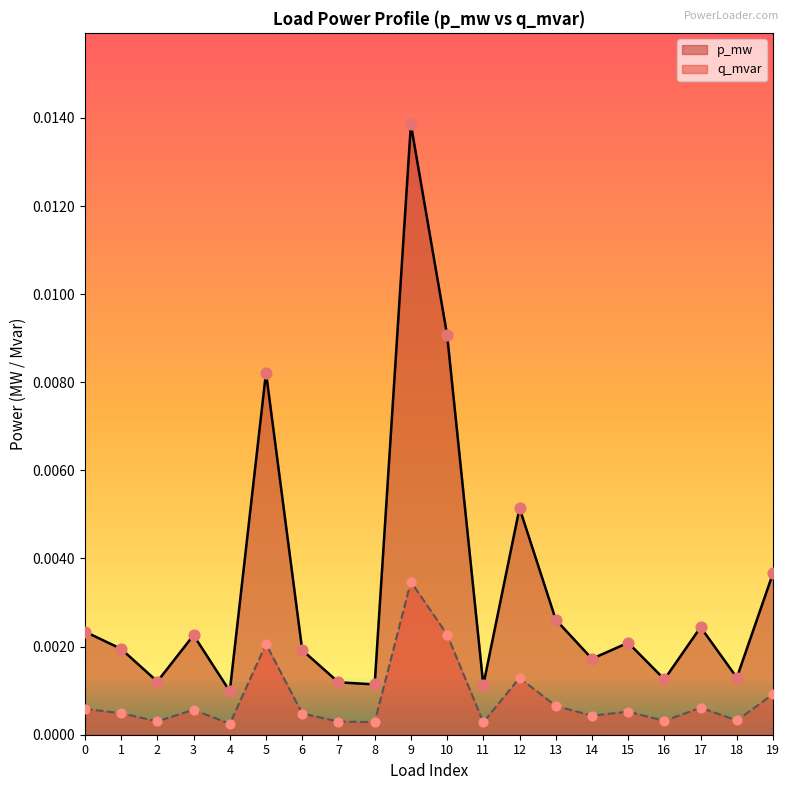

Which series has the largest Y range (max minus min)?

p_mw